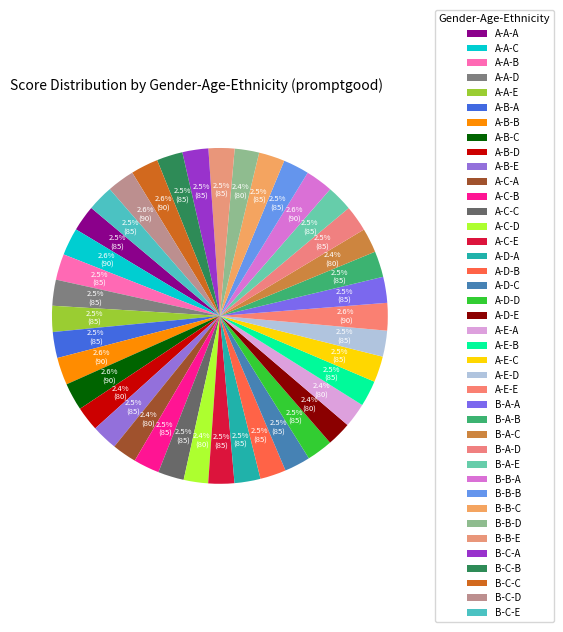

Which category has the biggest portion of the pie?

A-A-C